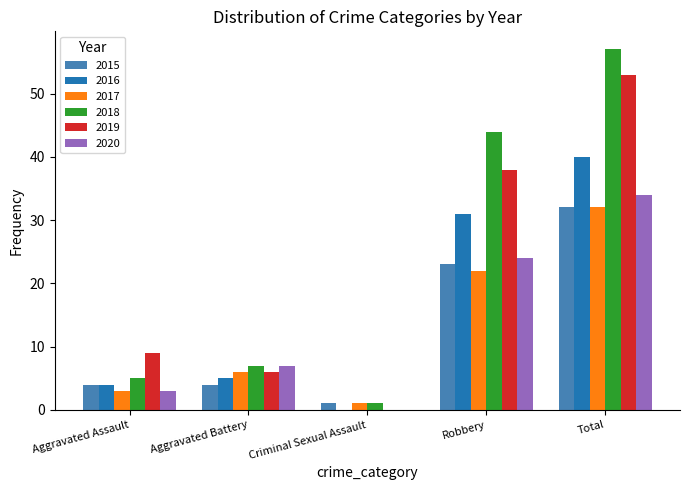

Are the bars grouped side by side (vs. stacked)?

Yes